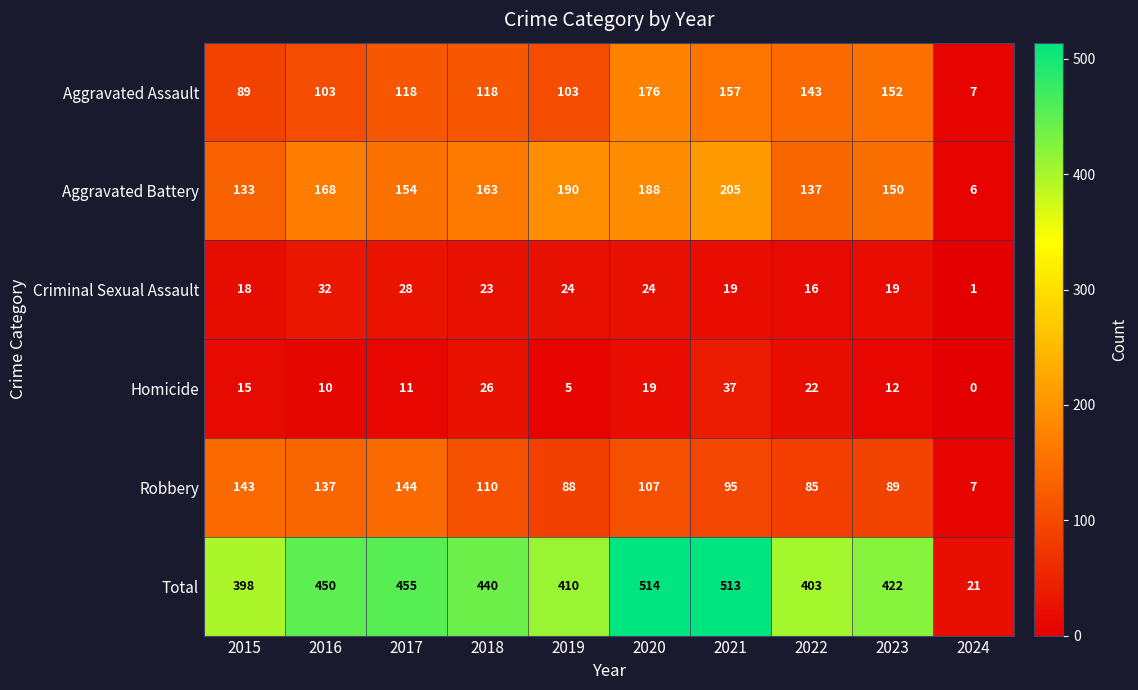

At which category does the chart reach its minimum across all series?

2024